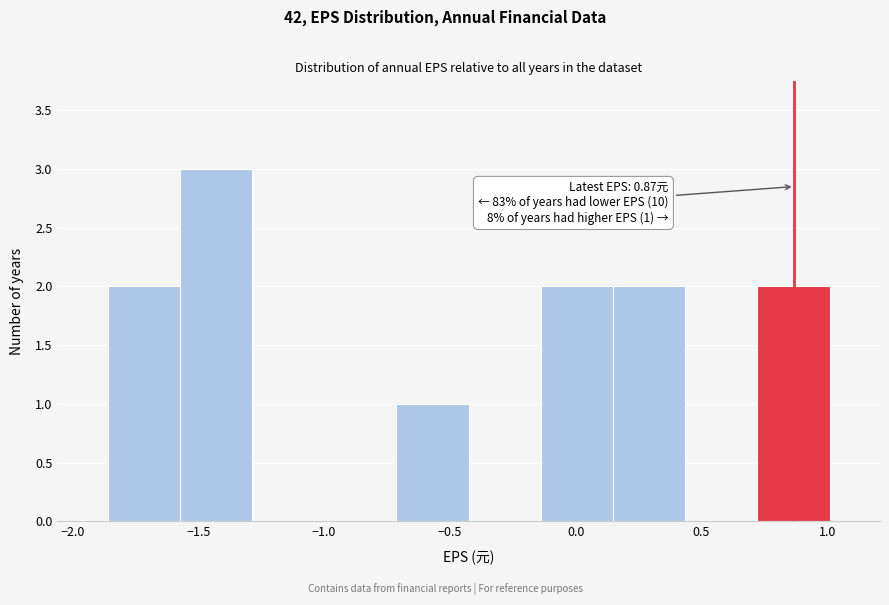

Over which range of the x-axis is the bar tallest?

-1.55 to -1.30